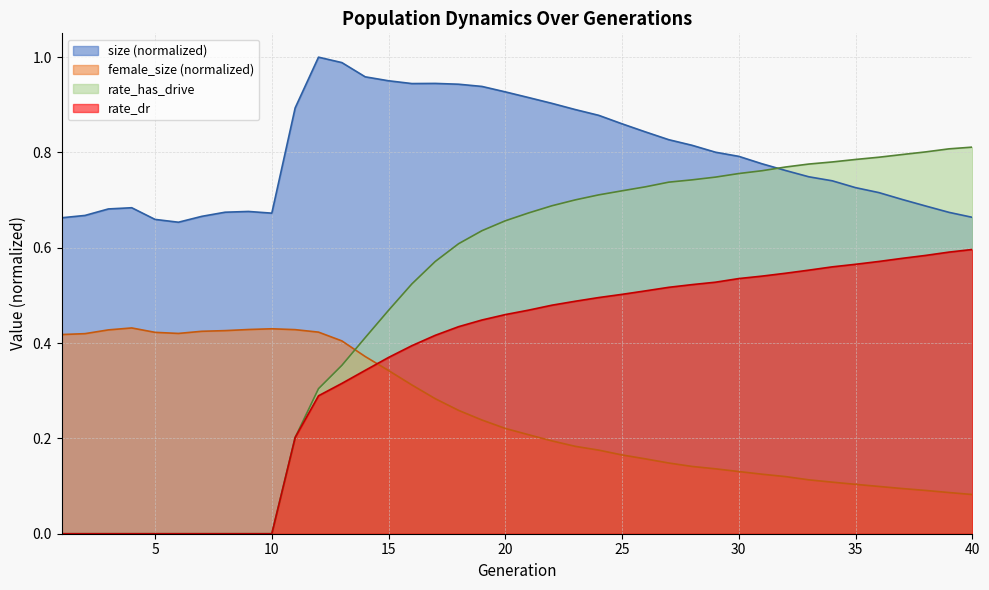

What is the difference between the second highest and minimum values in the rate_dr series?

0.6